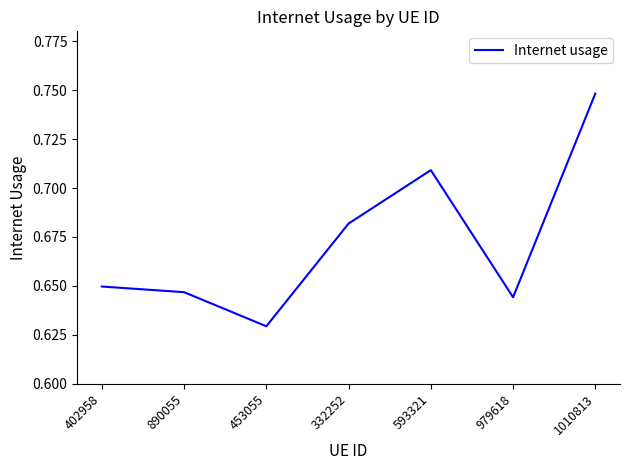

What is the sum of all values?

4.7